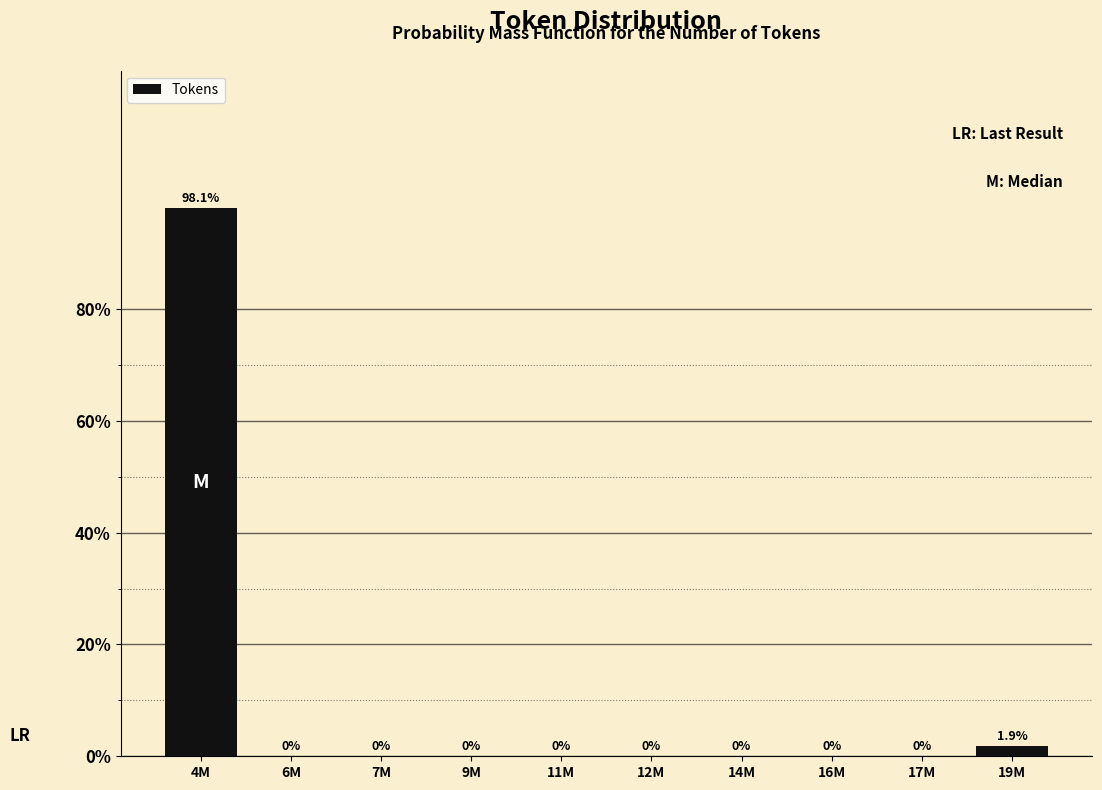

Reading left to right, transcribe all the data shown in this chart.

4M=98.1	6M=0.0	7M=0.0	9M=0.0	11M=0.0	12M=0.0	14M=0.0	16M=0.0	17M=0.0	19M=1.9